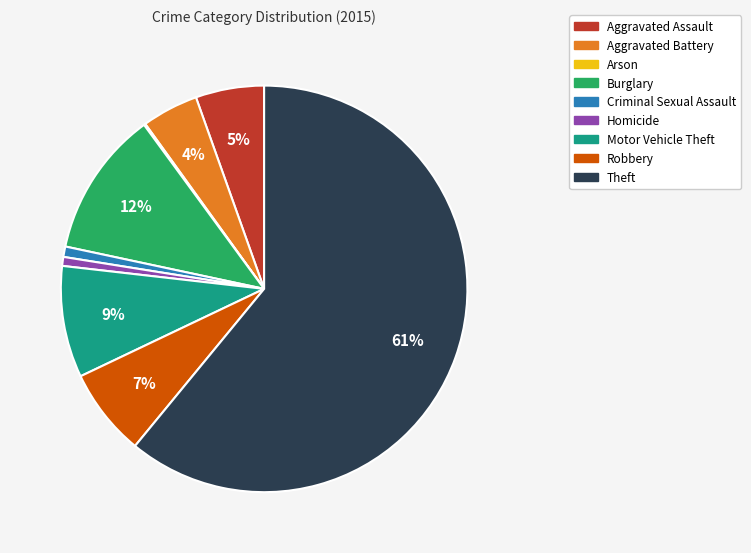

Is it true that Aggravated Assault is 1% of the pie?

False